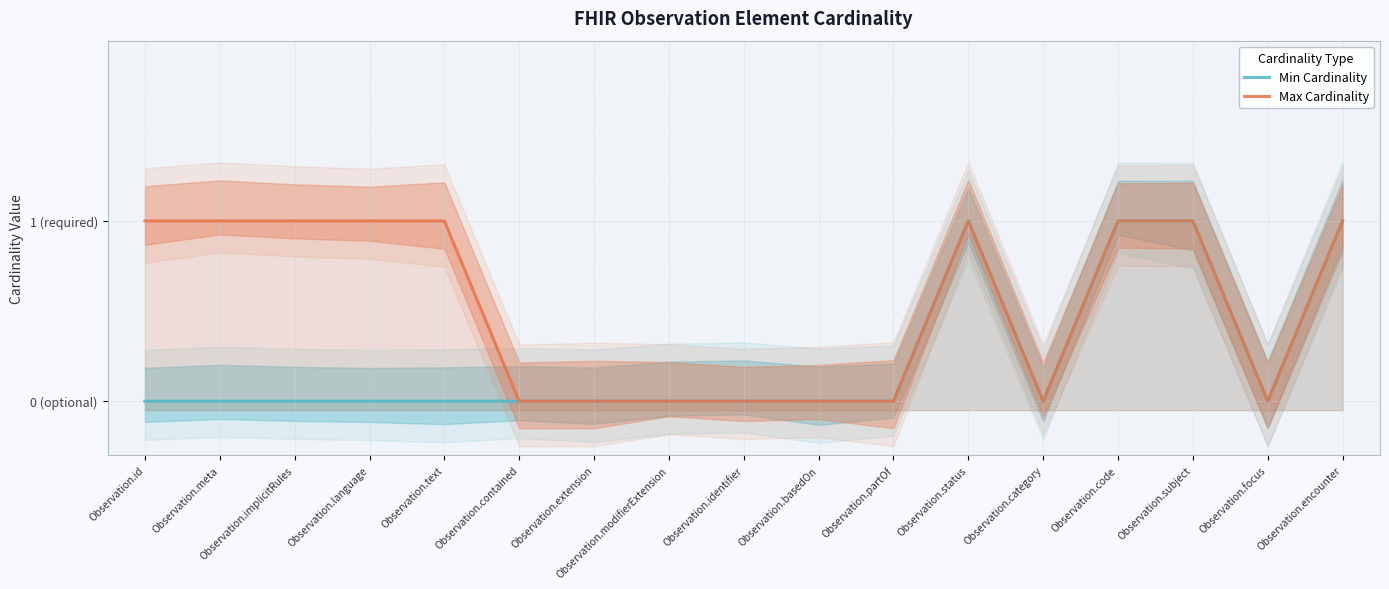

True or false: Max Cardinality and Min Cardinality cross at least once.

False